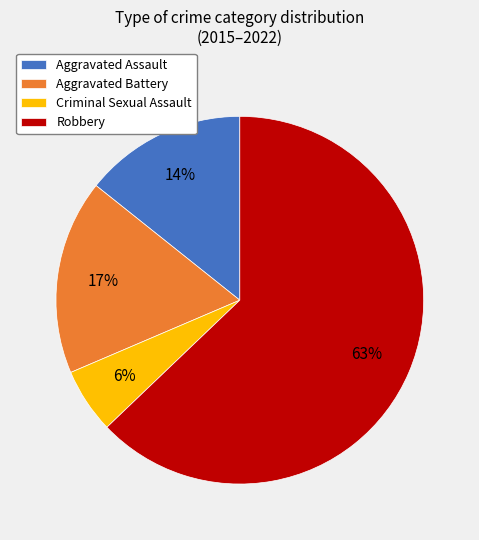

Rank the categories by value from highest to lowest.

Robbery, Aggravated Battery, Aggravated Assault, Criminal Sexual Assault